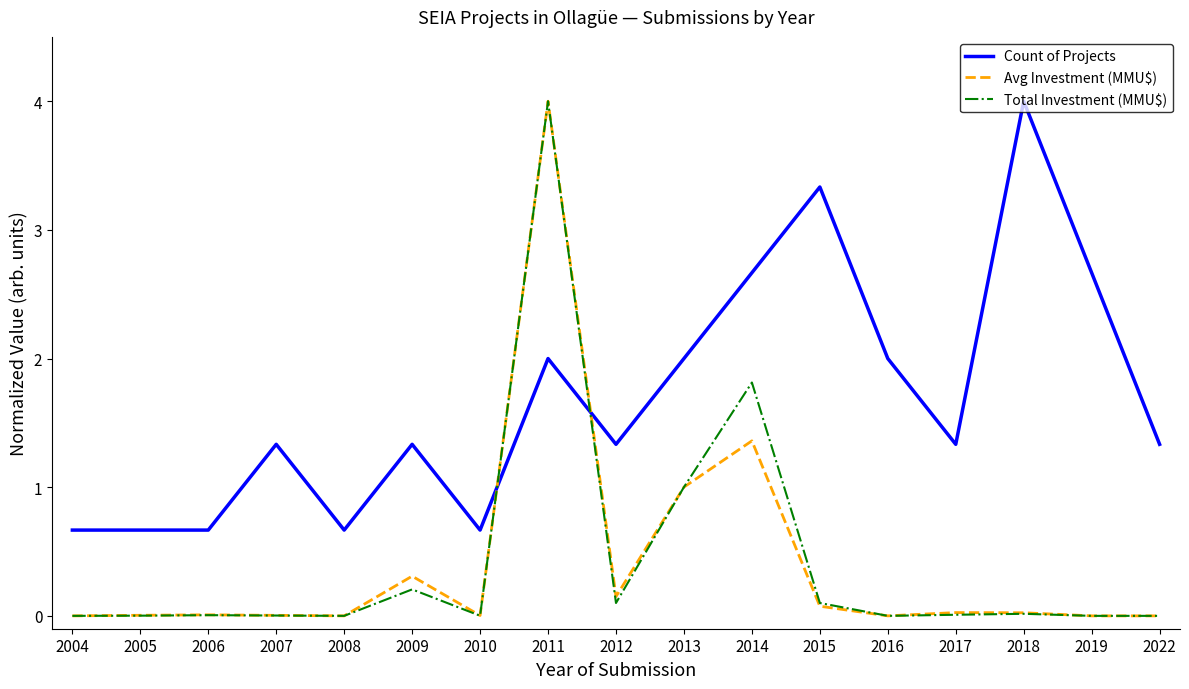

Between 2011 and 2018, which series saw the biggest shift?

Total Investment (MMU$)